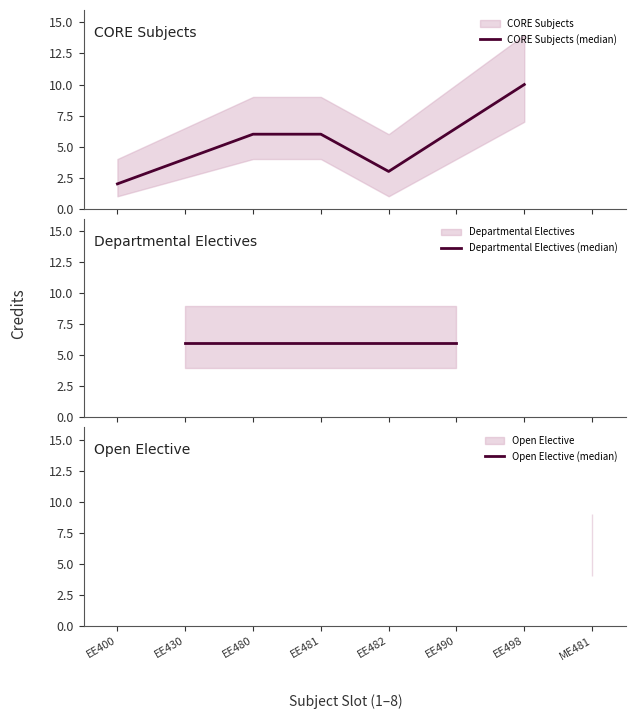

What is the value of the 6th point from the left?

6